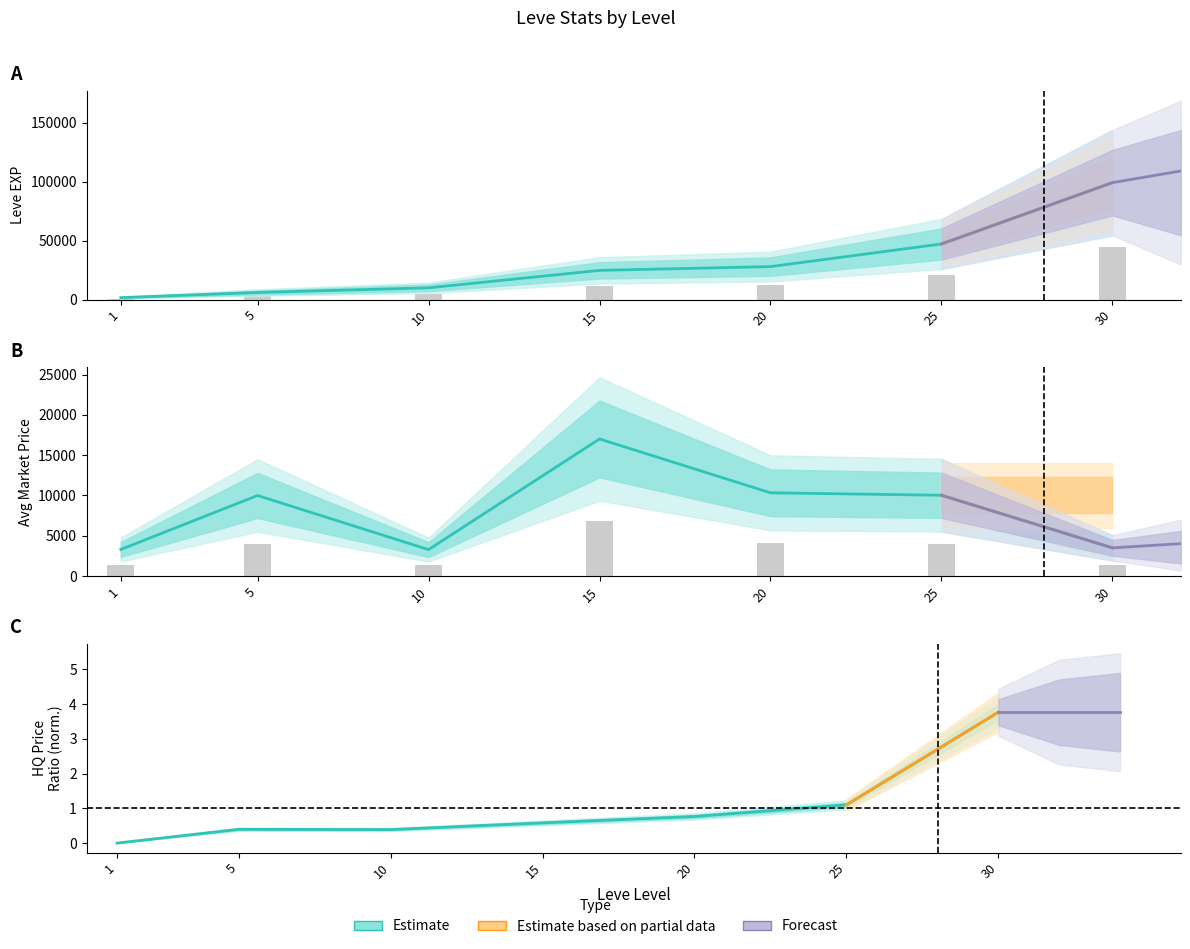

Does the chart contain stacked bars?

No